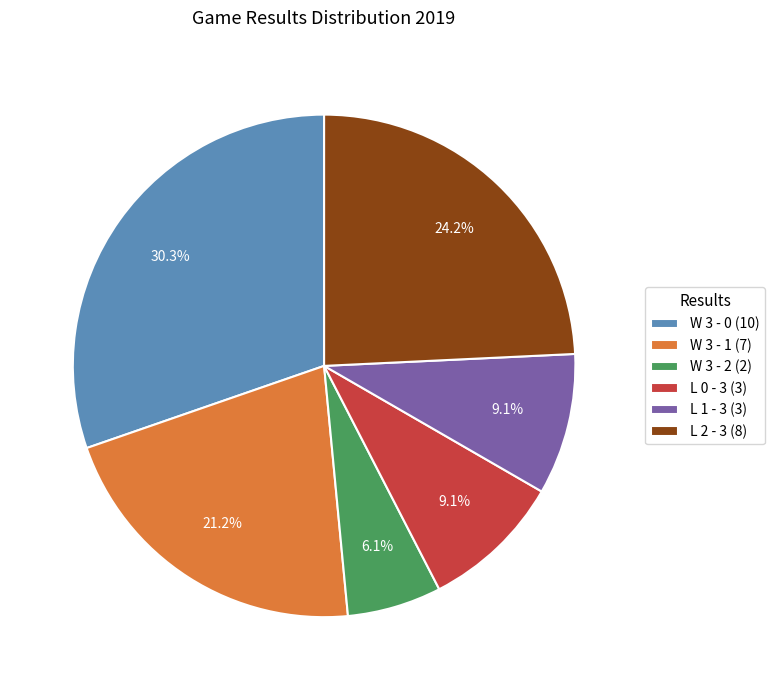

To the nearest percent, what is the average slice percentage?

17%